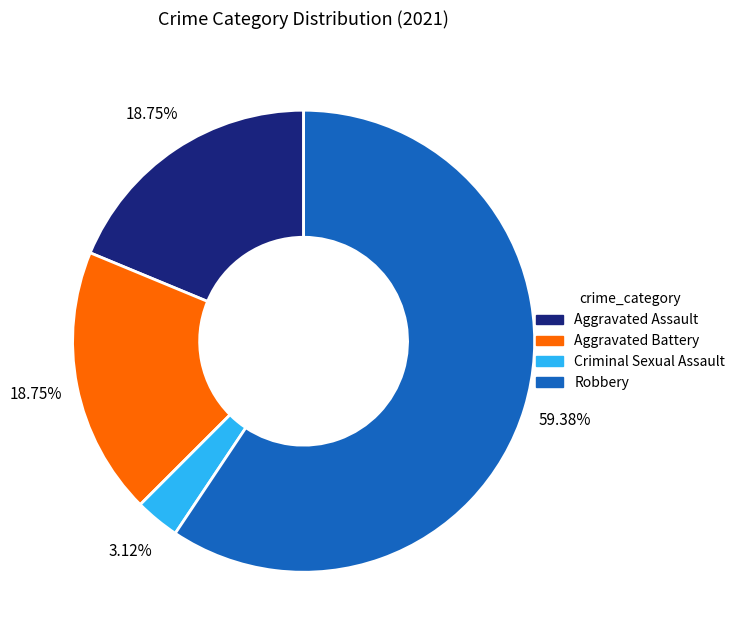

How many slices are in this pie chart?

4